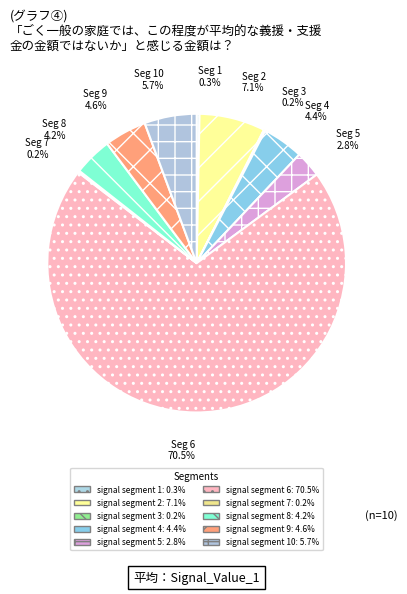

To the nearest percent, what is the difference between the largest and smallest slice percentages?

70%